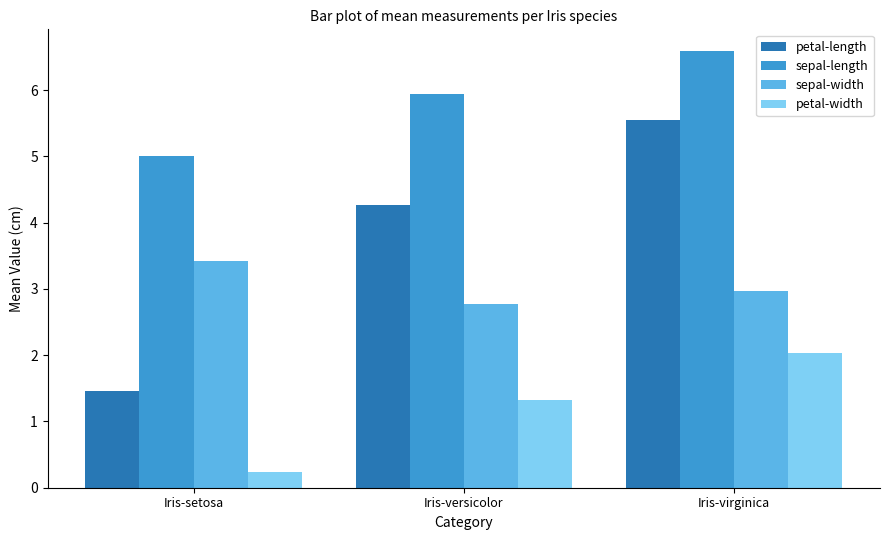

Which category has the highest value in the sepal-length series?

Iris-virginica